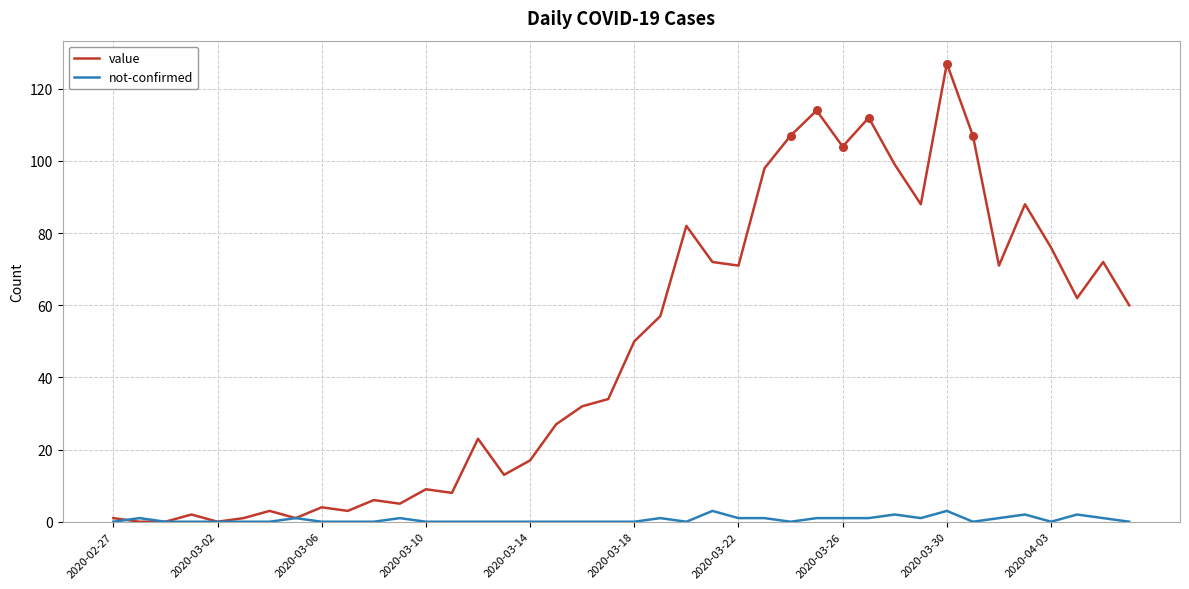

Which series has the widest spread of values?

value